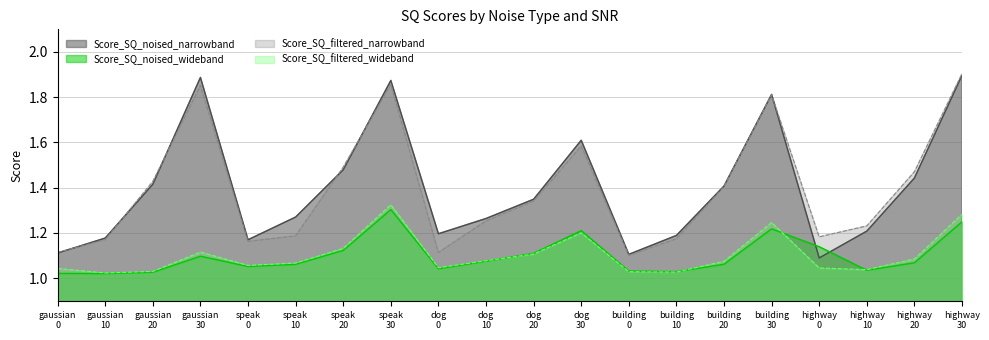

What is the sum of all Score_SQ_noised_narrowband values?

28.0